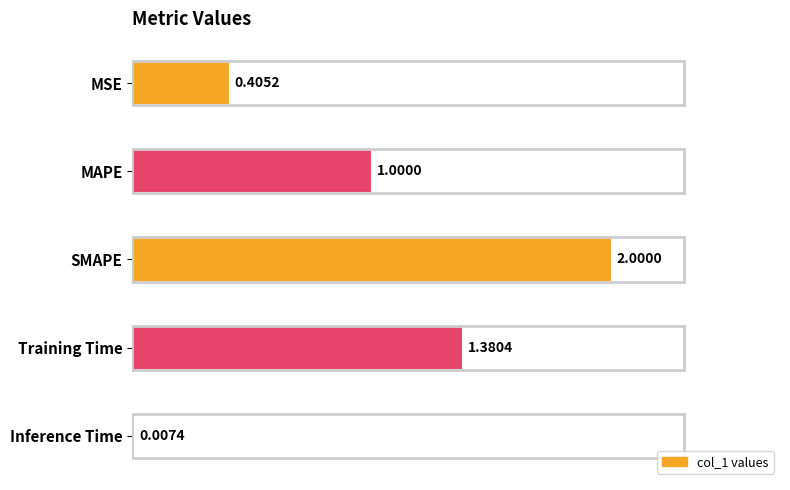

Which category has the highest value across all series?

SMAPE